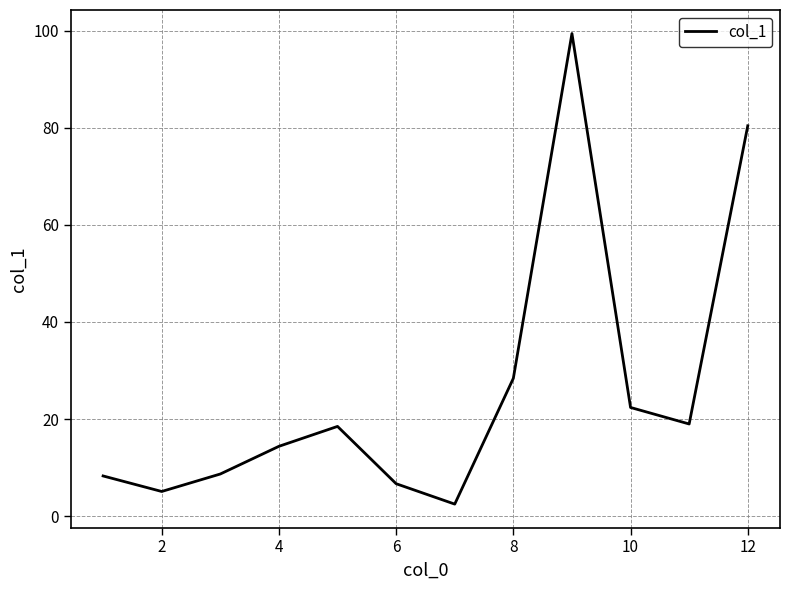

What is the maximum value shown in the chart?

99.4